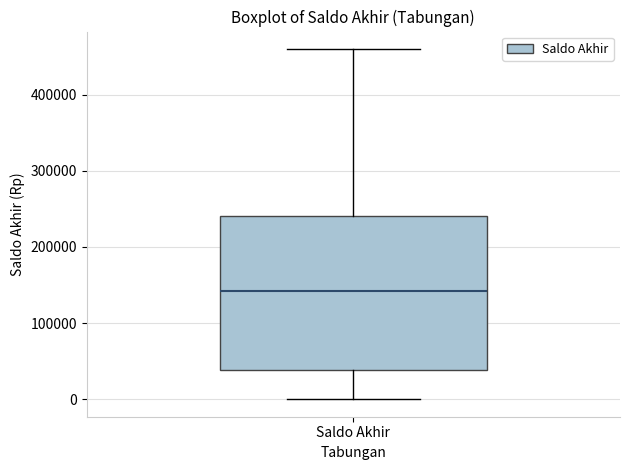

Read this box plot against the y-axis: the position of the median line, the range covered by the box, and the ends of both whiskers. The values are not printed on the chart, so give them approximately, as read against the axis.

median 140000, box 40000 to 240000, whiskers 0 to 460000